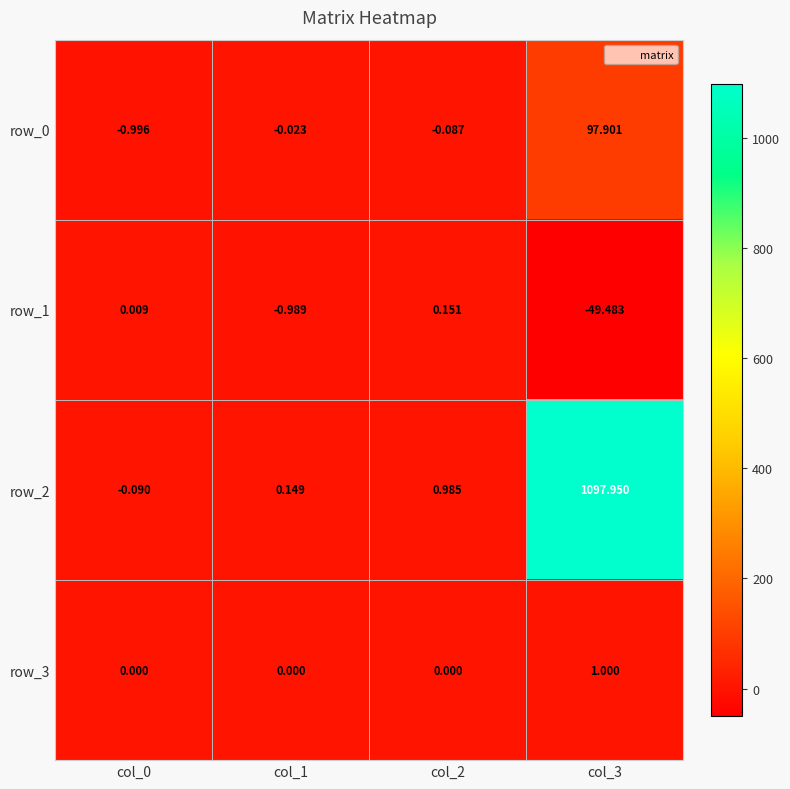

How many data points in row_2 are less than 0?

1